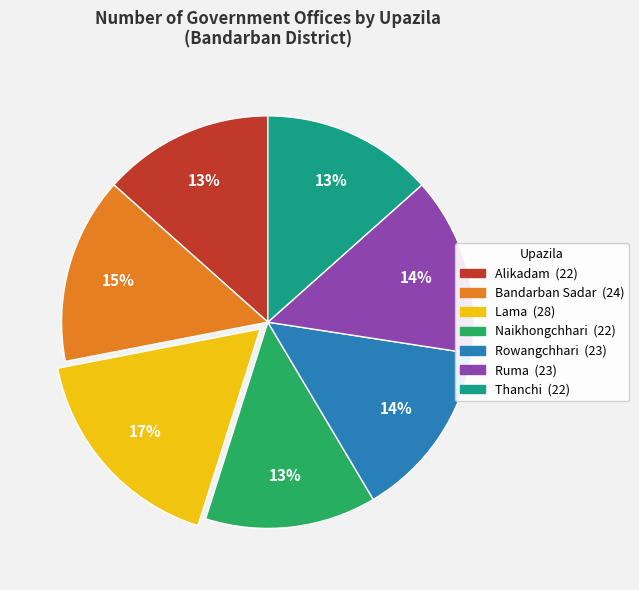

Combined, do Alikadam and Bandarban Sadar account for over 50%?

No